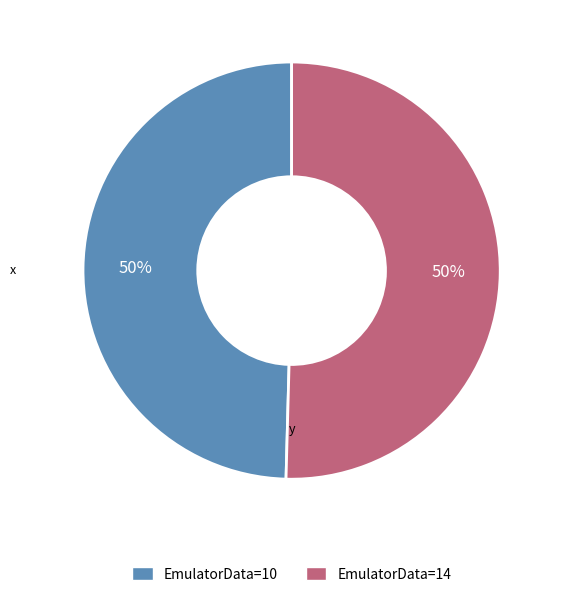

The EmulatorData=10 slice represents 57% of the pie. True or false?

False